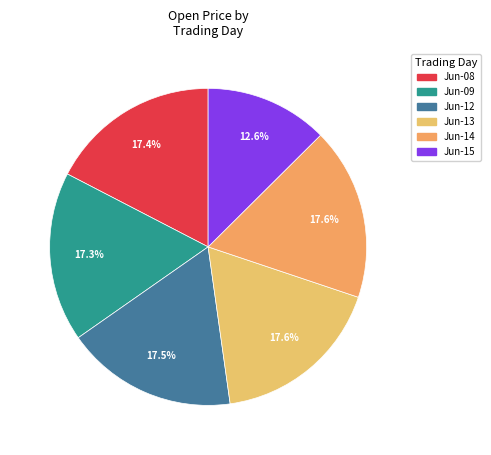

Is there a majority slice in this chart?

No